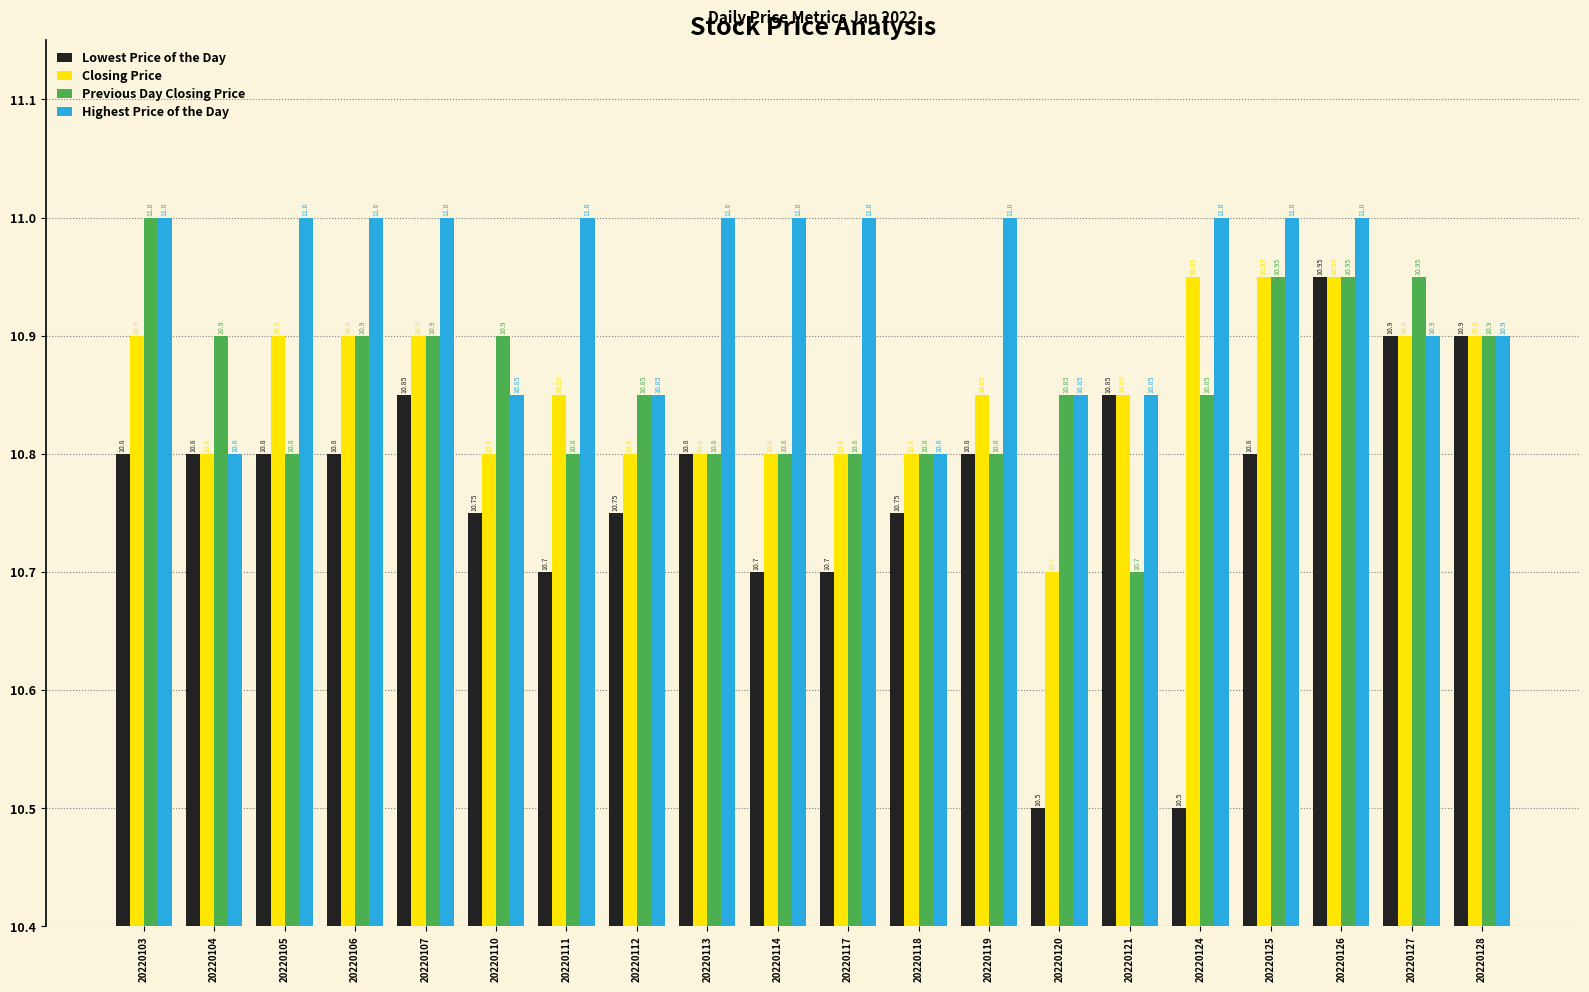

The value of Highest Price of the Day at 20220127 is 17.8. True or false?

False